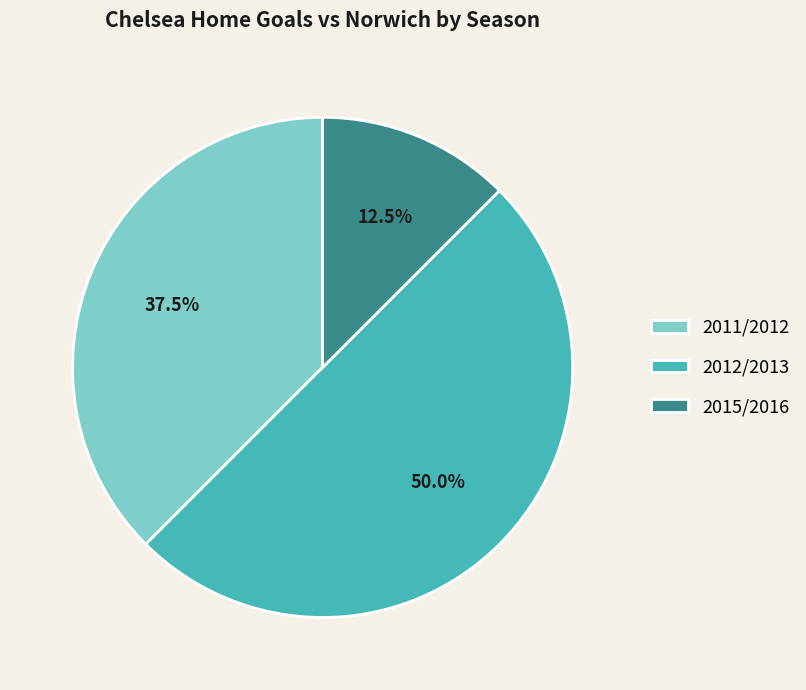

Between 2012/2013 and 2011/2012, which is larger?

2012/2013